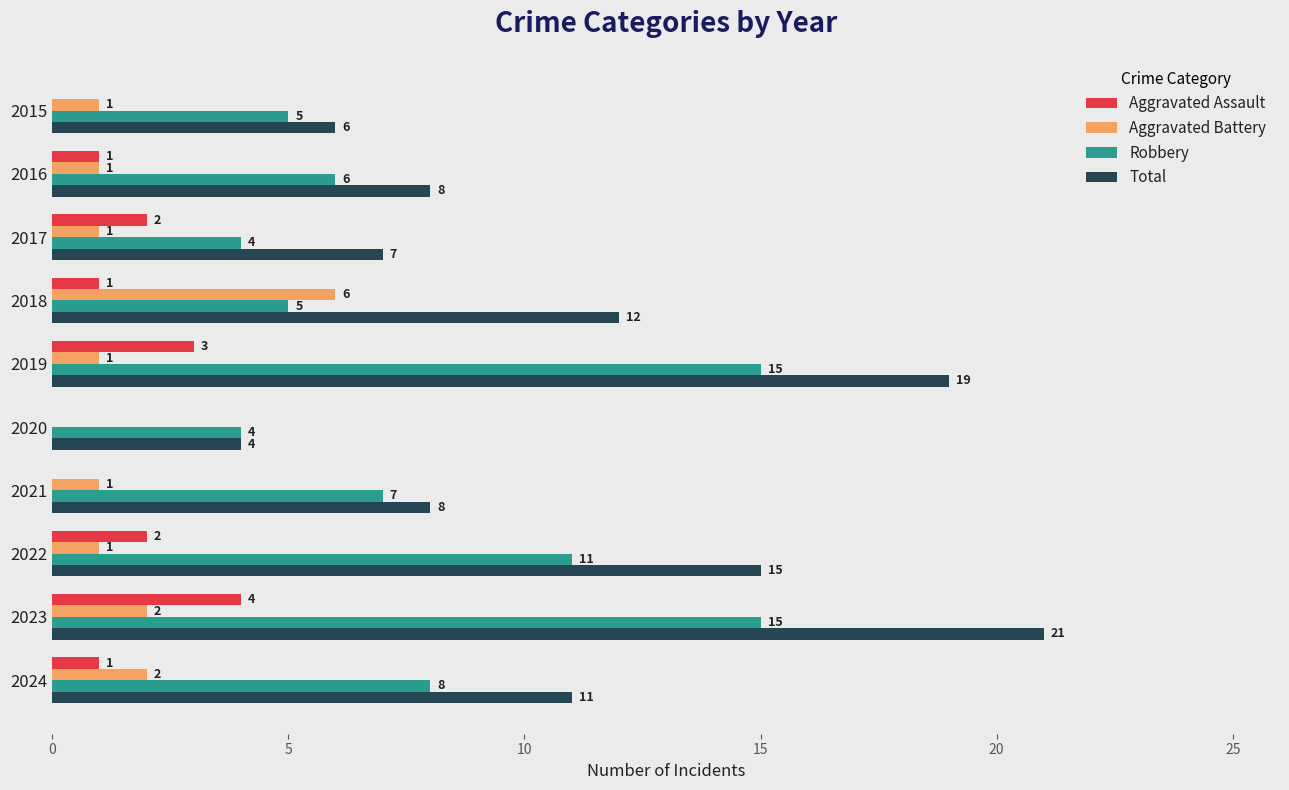

The value of Total at 2024 is 18. True or false?

False